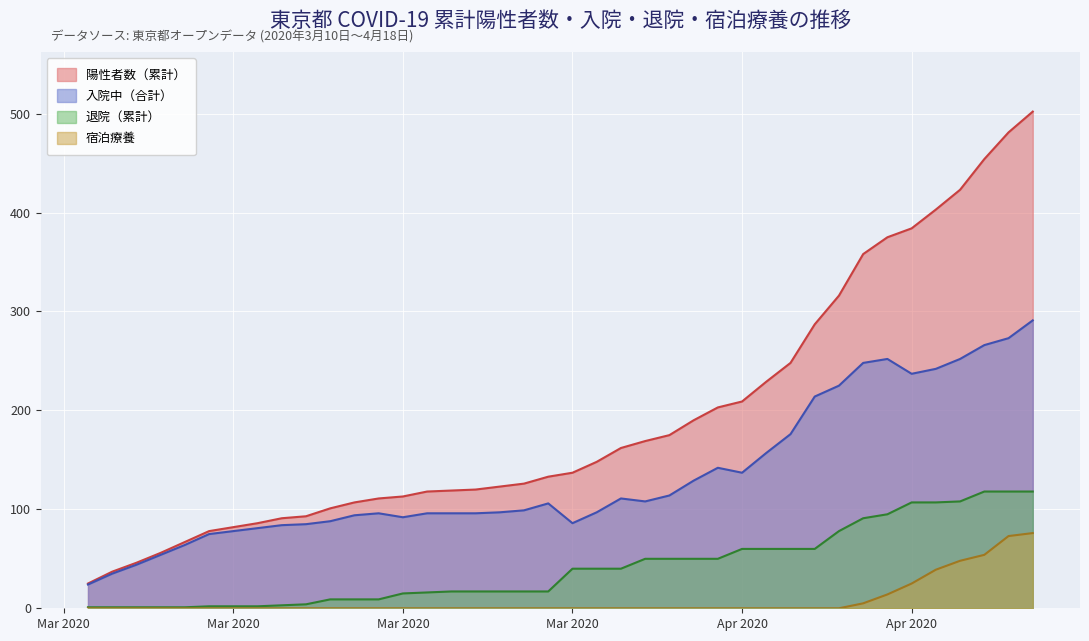

True or false: 入院中（合計） has a value of 237 at 2020-04-13.

True